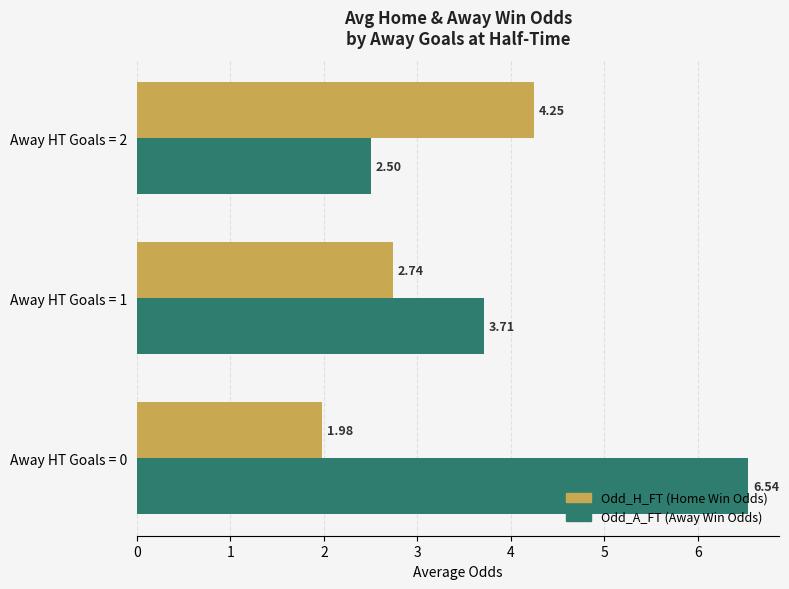

What is the sum of the Odd_H_FT (Home Win Odds) values at Away HT Goals = 0 and Away HT Goals = 2?

6.2